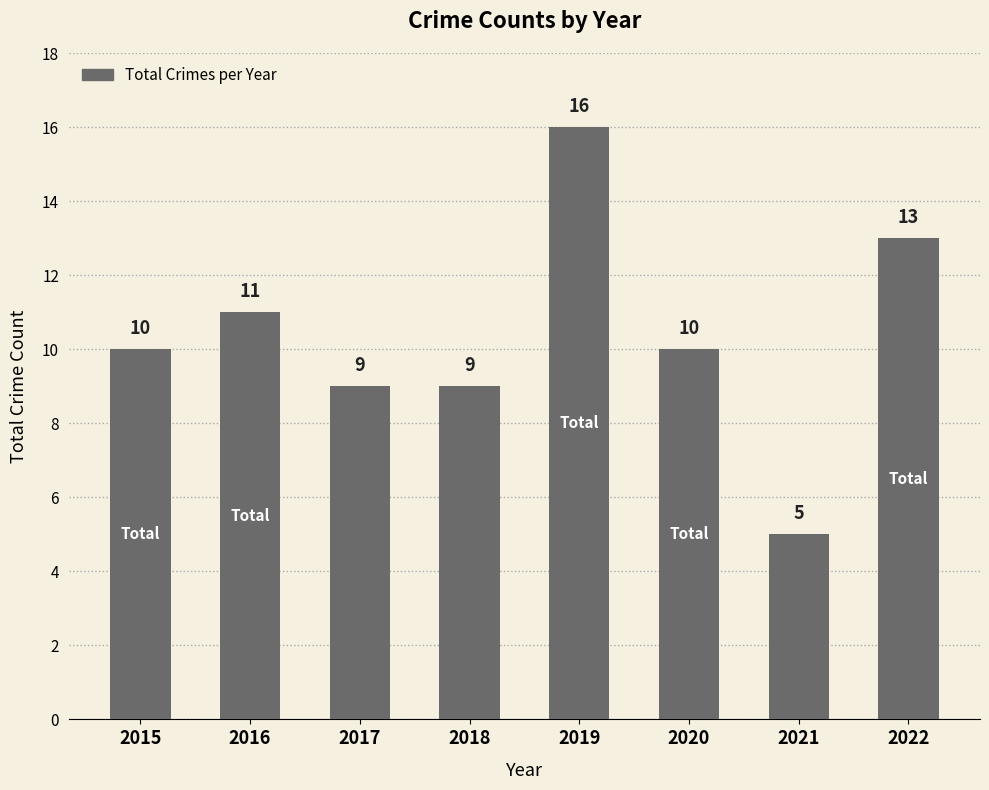

What is the change in value from 2019 to 2022?

-3